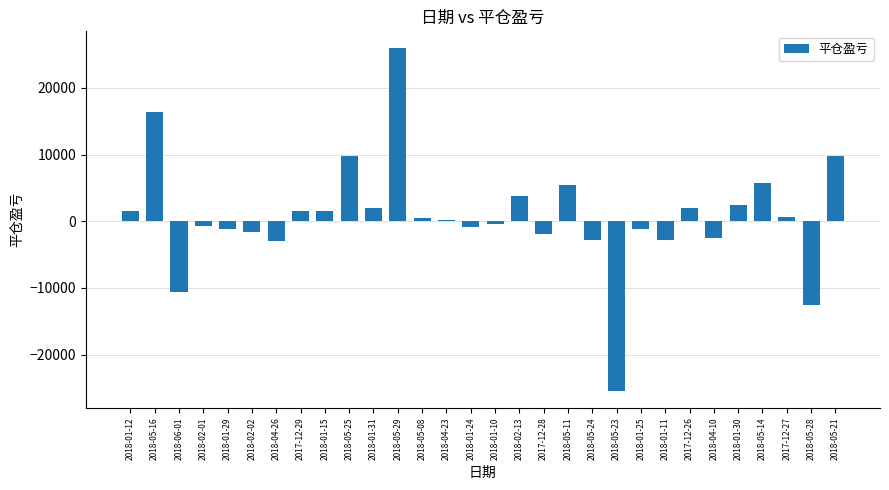

What is the sum of all values?

21620